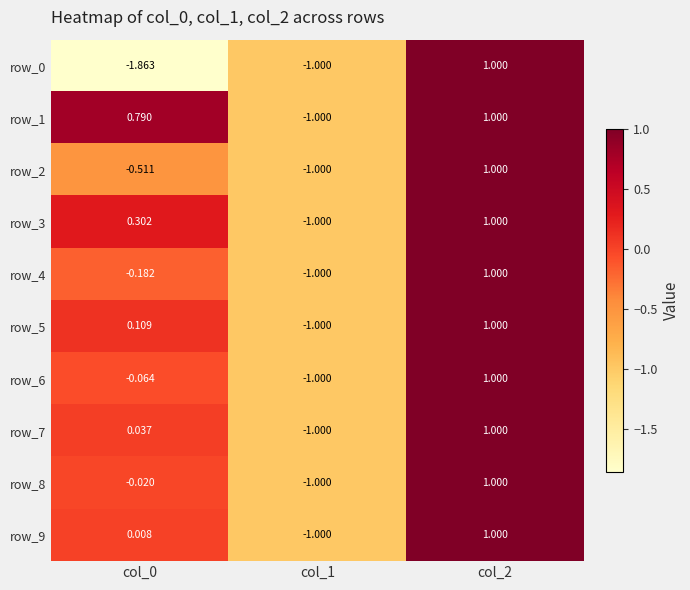

What is the difference between the maximum and second lowest values in the row_0 series?

2.0